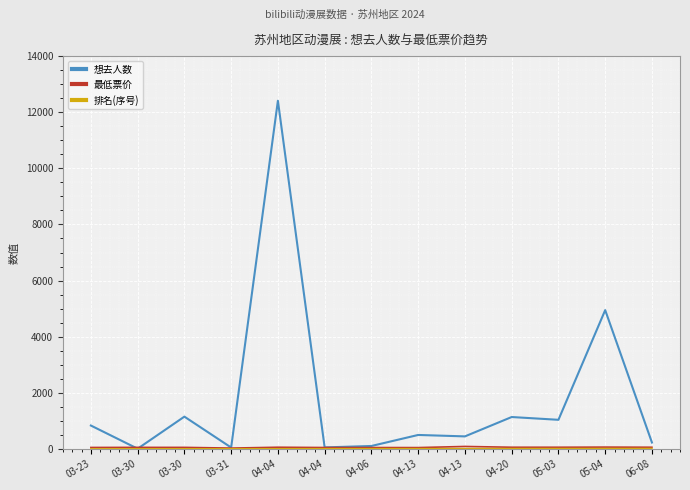

What is the difference between the 最低票价 values at 03-31 and 05-03?

30.0